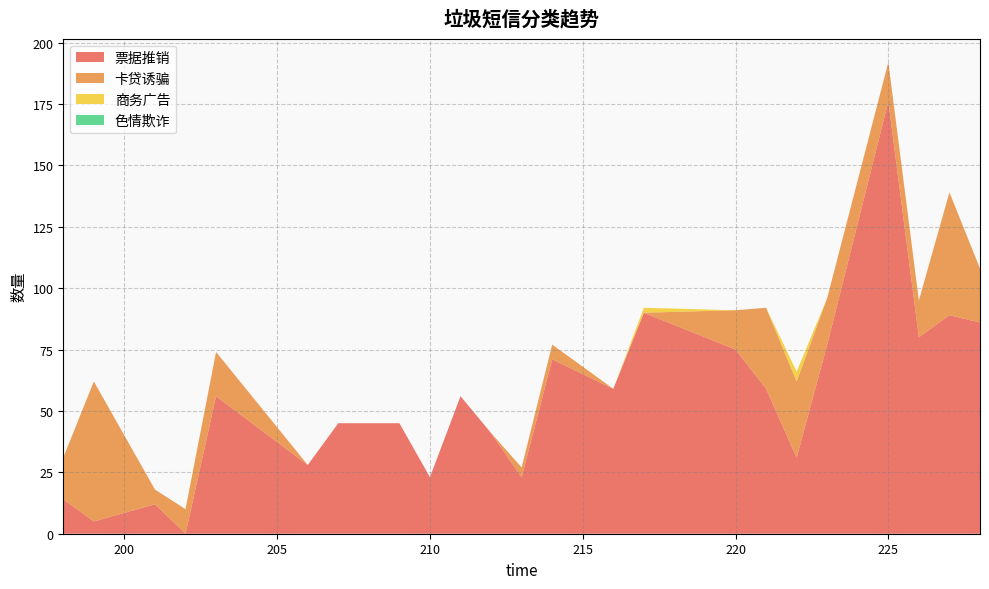

Reading left to right, transcribe all the data shown in this chart.

票据推销: 14	5	12	0	56	28	45	45	23	56	41	23	71	59	90	75	59	31	77	176	80	89	86
卡贷诱骗: 17	57	6	10	18	0	0	0	0	0	0	4	6	0	0	16	33	31	19	16	15	50	22
商务广告: 0	0	0	0	0	0	0	0	0	0	0	0	0	0	2	0	0	4	0	0	0	0	0
色情欺诈: 0	0	0	0	0	0	0	0	0	0	0	0	0	0	0	0	0	0	0	0	0	0	0